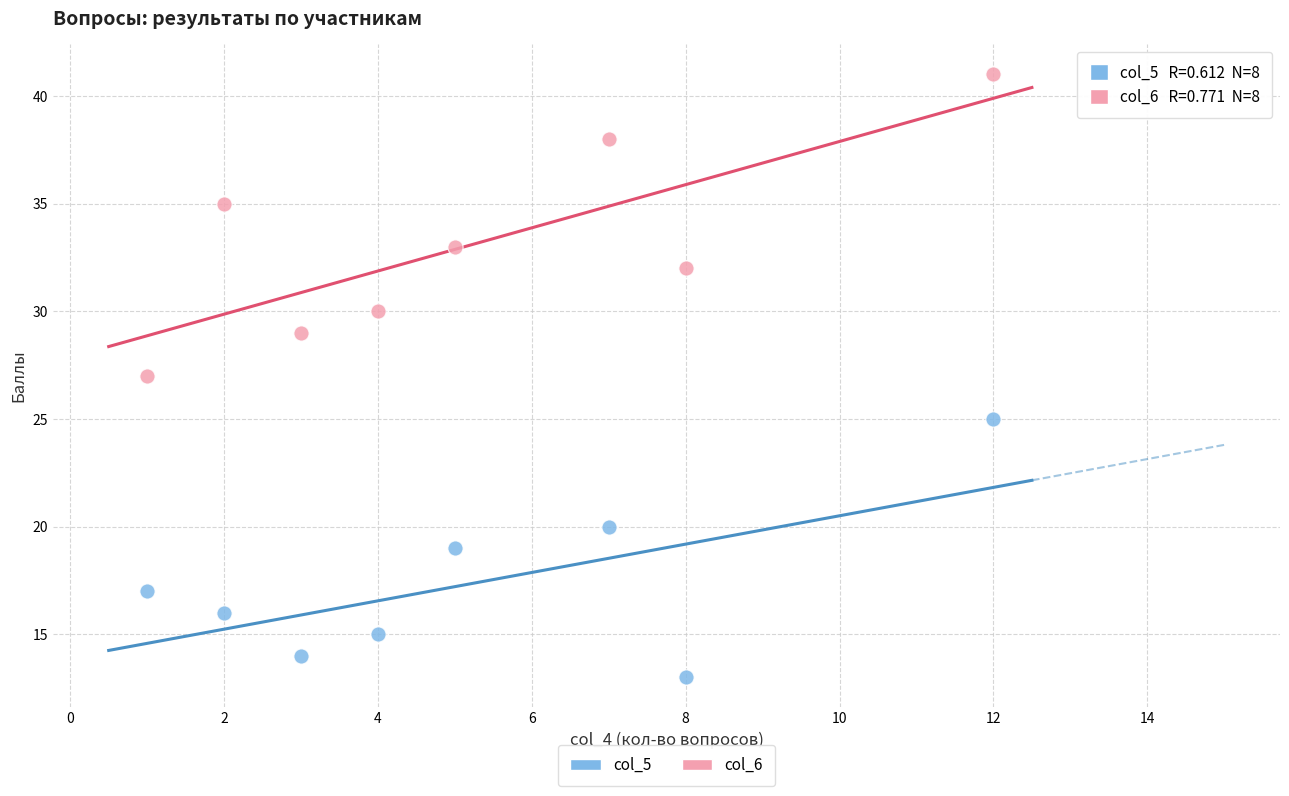

Across all data points, what is the range of X values (max minus min)?

11